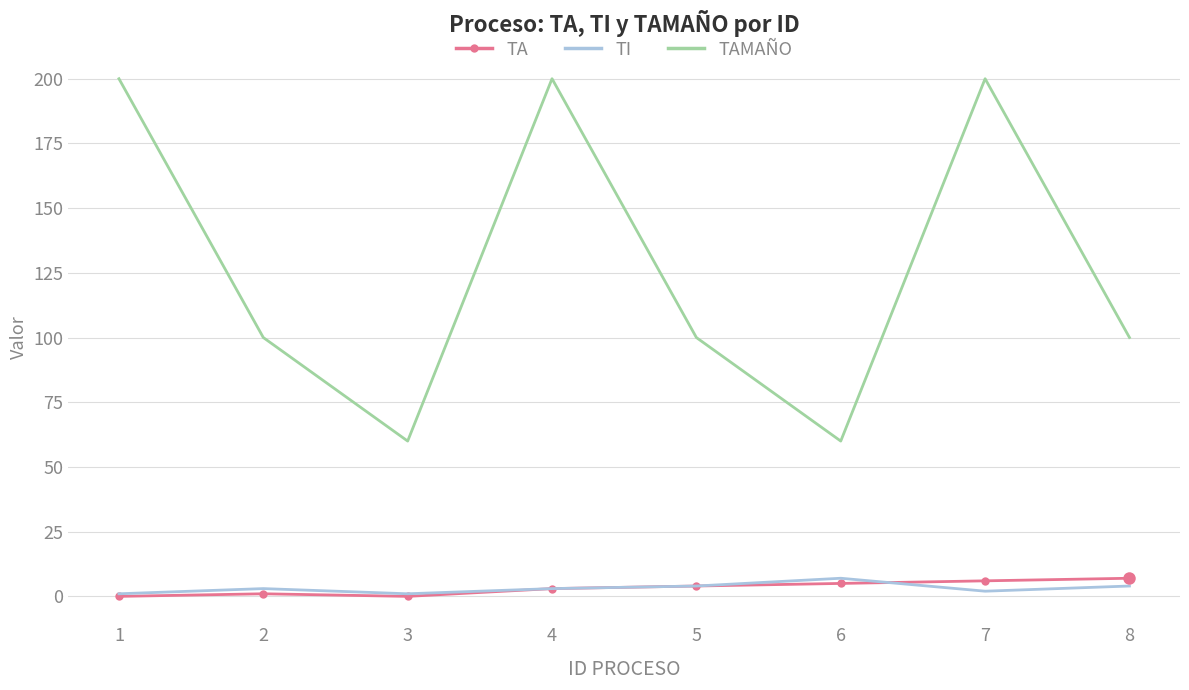

The value of TAMAÑO at 6 is 80. True or false?

False